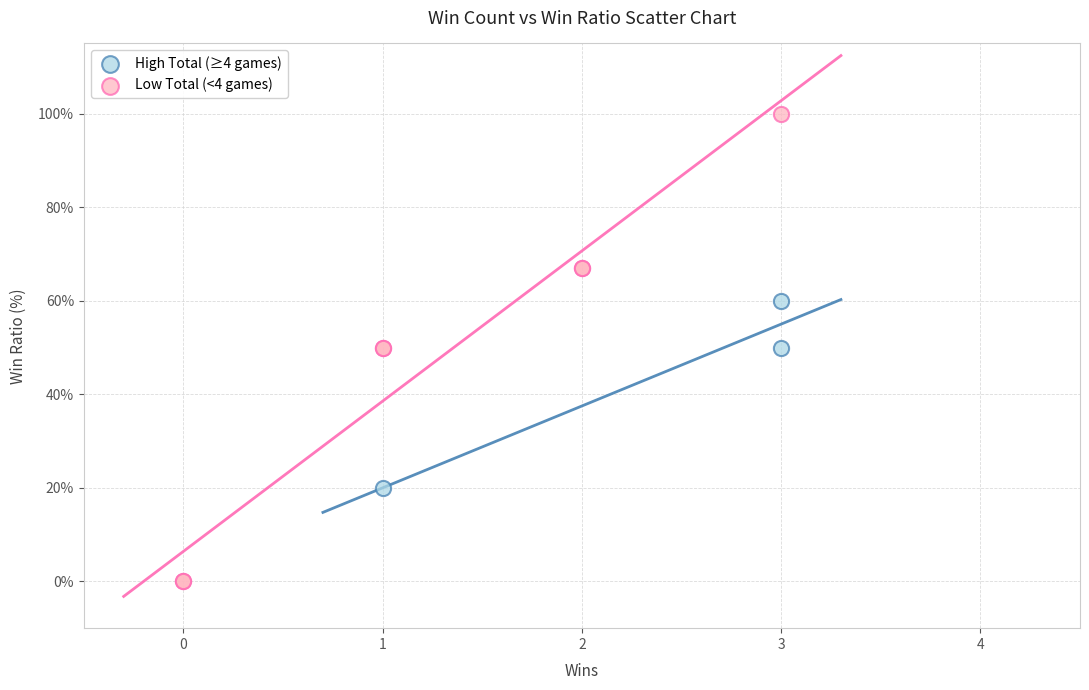

Which series reaches the maximum Y coordinate?

Low Total (<4 games)